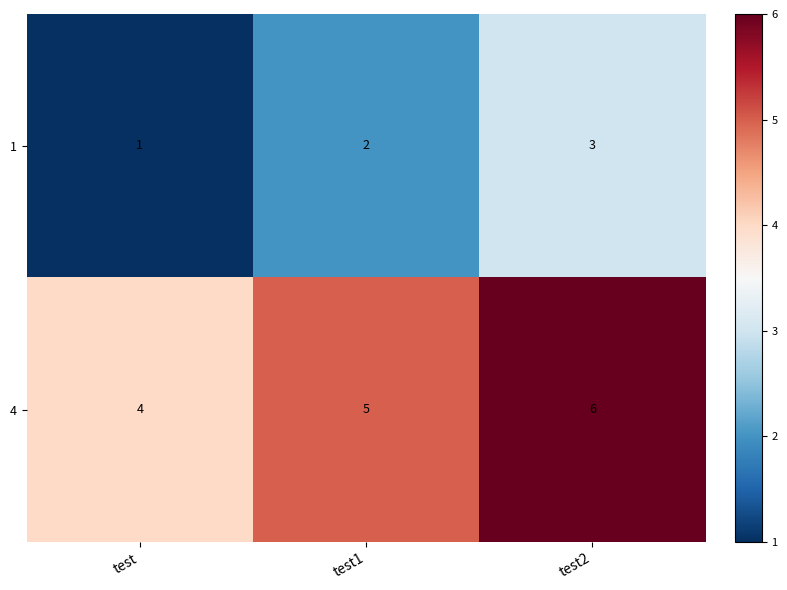

What is the difference between the highest and lowest values at test2?

3